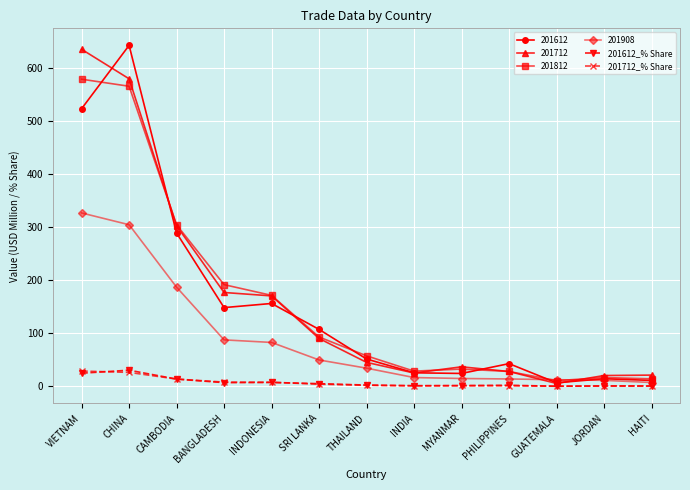

What is the label of the 13th point from the right?

VIETNAM